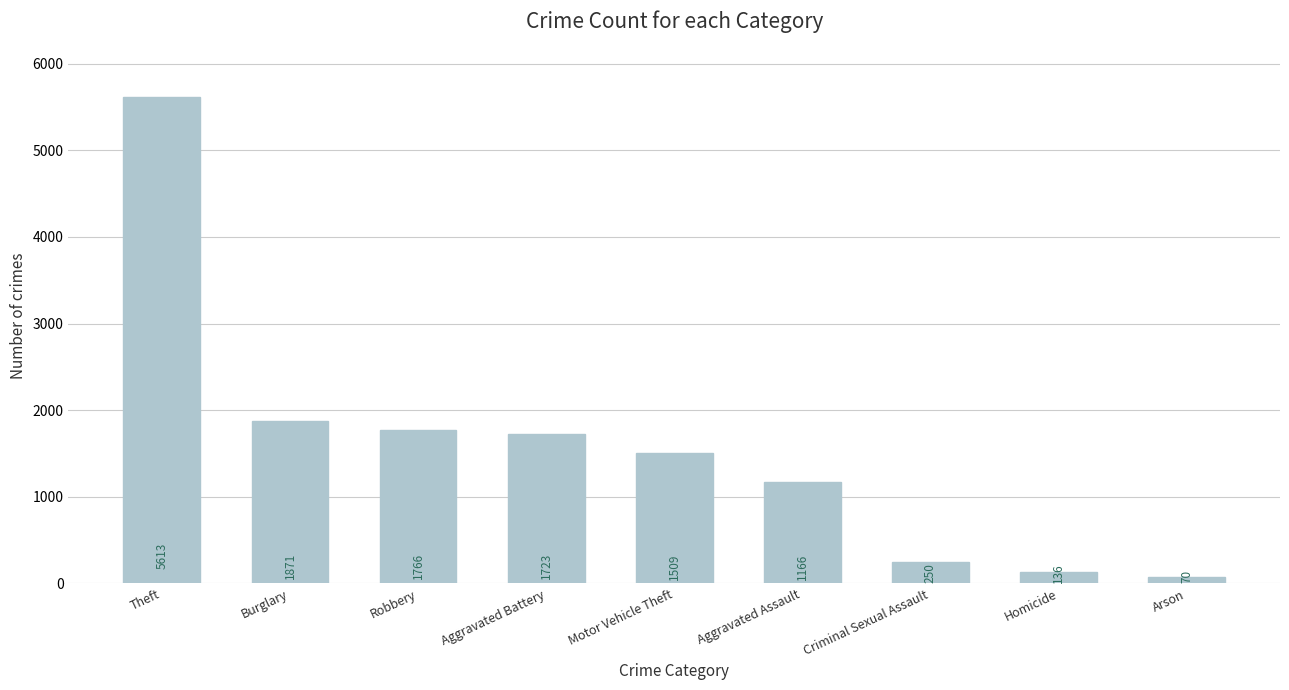

List the labels in order of value, largest first.

Theft, Burglary, Robbery, Aggravated Battery, Motor Vehicle Theft, Aggravated Assault, Criminal Sexual Assault, Homicide, Arson